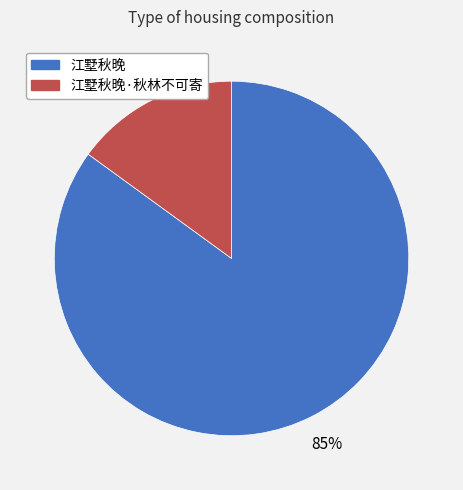

Do 江墅秋晚 and 江墅秋晚·秋林不可寄 together represent more than half of the pie?

Yes